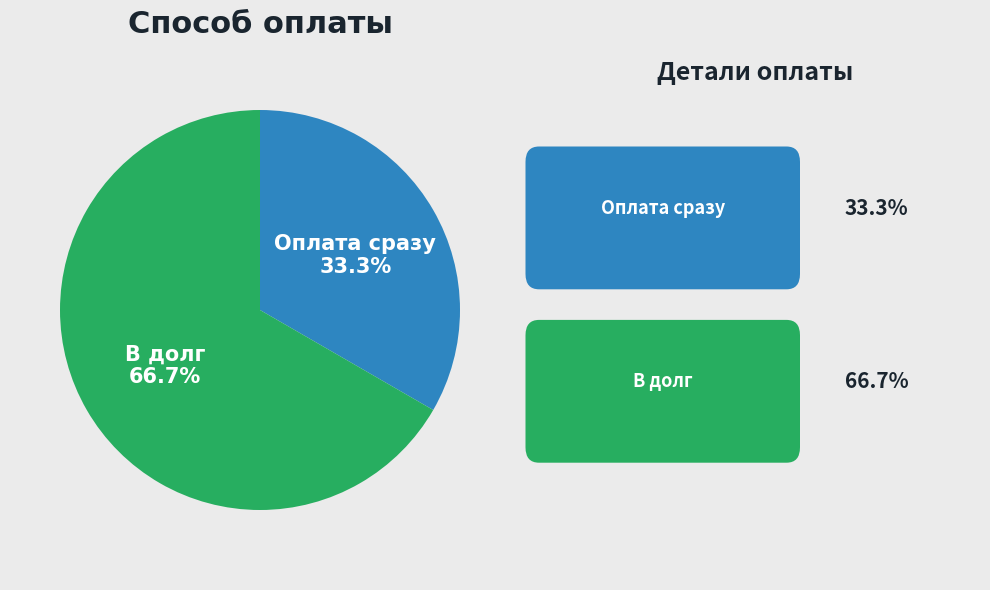

Which slice is the largest?

В долг